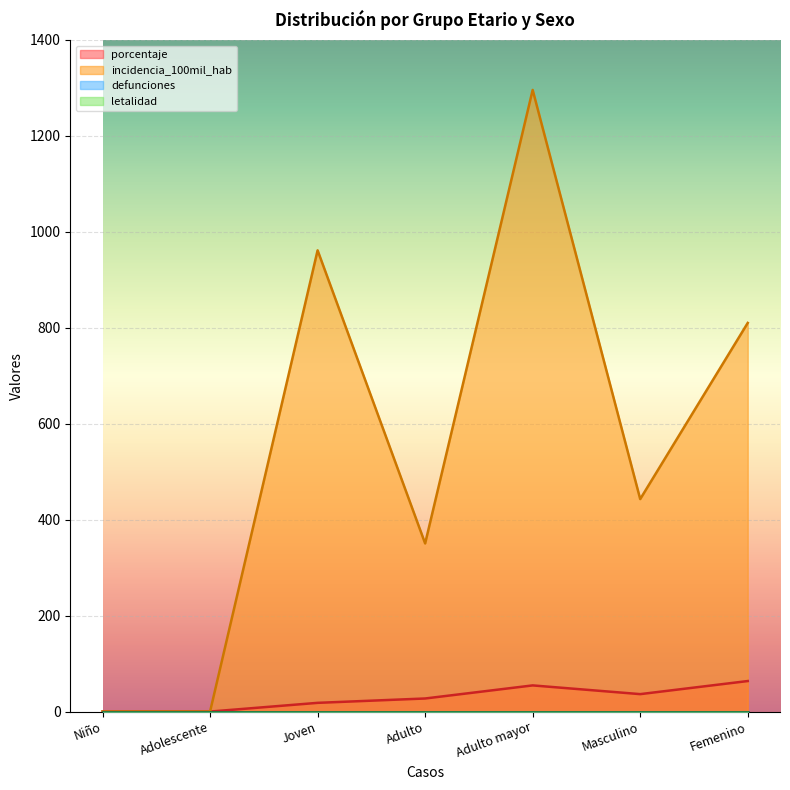

In porcentaje, how many points are higher than both neighbors (excluding endpoints)?

1